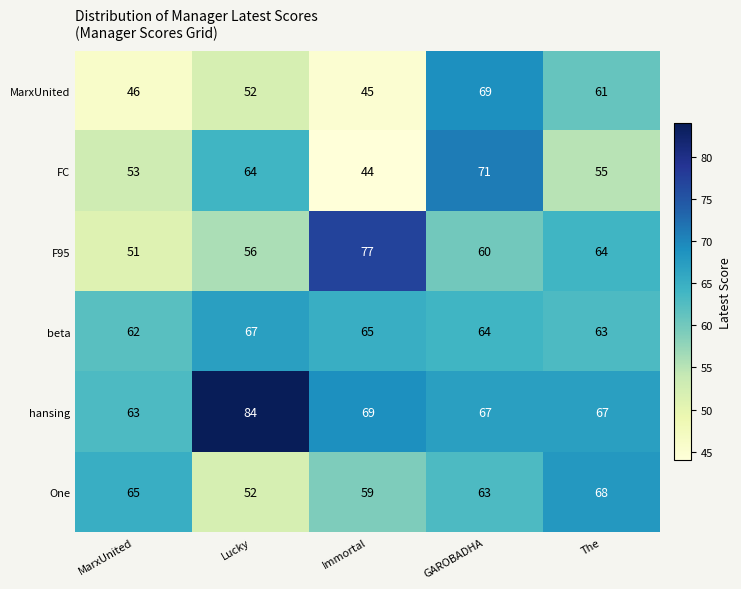

What is the spread (max minus min) of values at GAROBADHA?

11